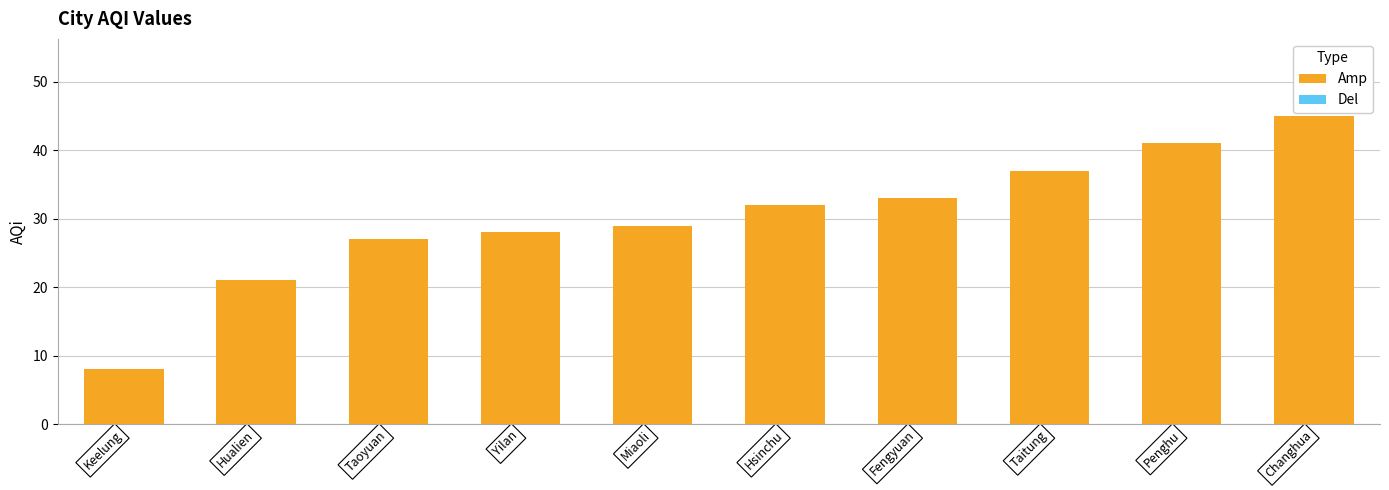

The value at Miaoli is 15. True or false?

False